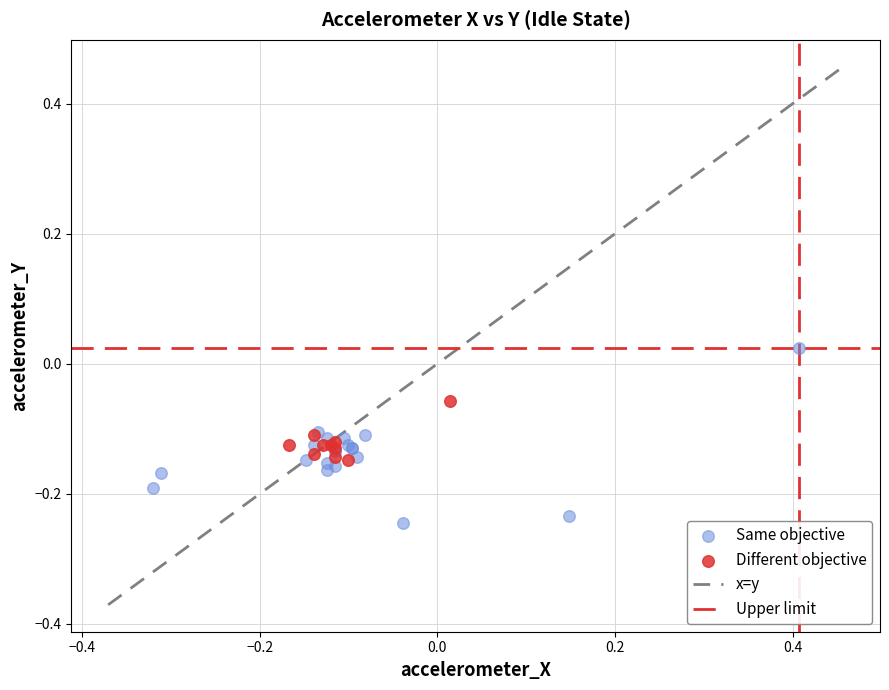

Which series contains the lowest Y value?

Same objective